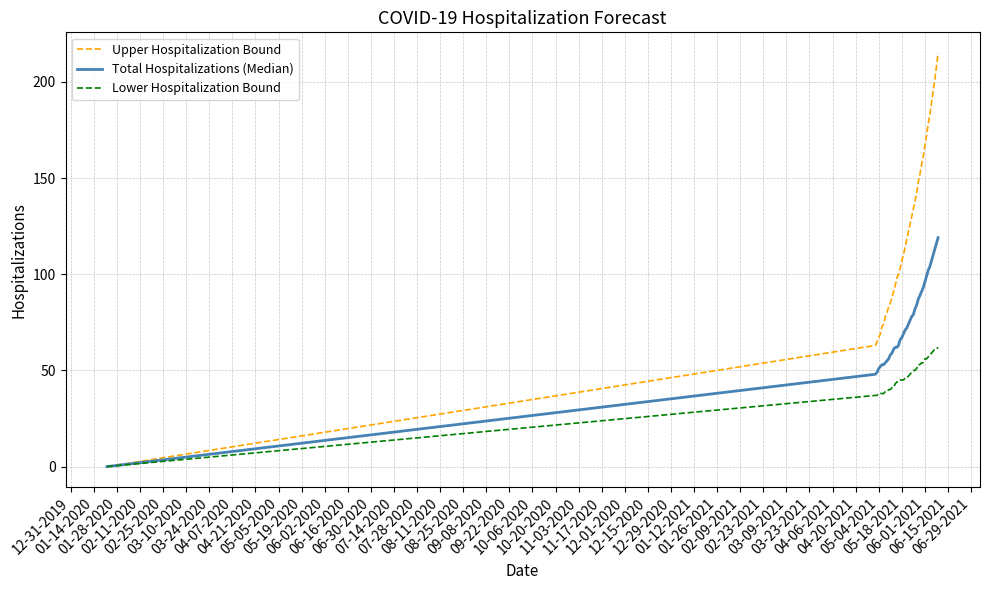

Which series has the largest total across all categories?

Upper Hospitalization Bound